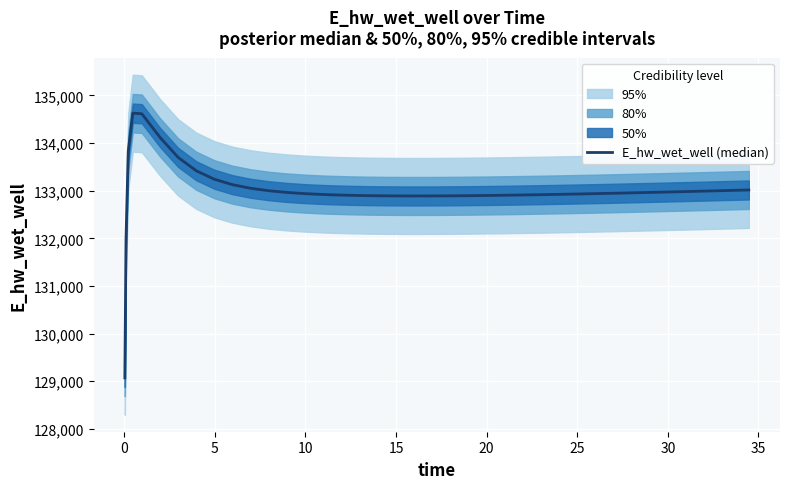

Reading left to right, what are all the values shown in this chart?

129070.3	131970.0	133826.1	134628.1	134615.4	134121.0	133699.9	133419.2	133240.9	133126.6	133051.1	132999.6	132963.7	132938.2	132920.0	132913.2	132902.8	132895.9	132891.7	132889.7	132889.4	132890.0	132892.0	132895.2	132899.3	132904.2	132909.8	132916.1	132922.9	132930.2	132937.9	132946.0	132954.5	132963.2	132972.2	132981.5	132990.9	132995.7	133005.5	133015.5